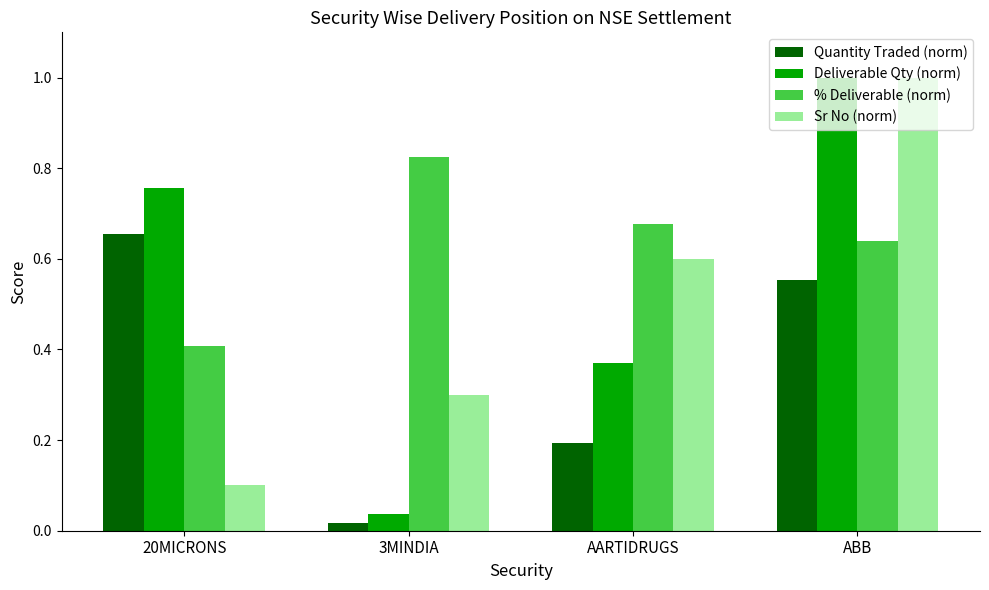

How many bars are there in each group?

4